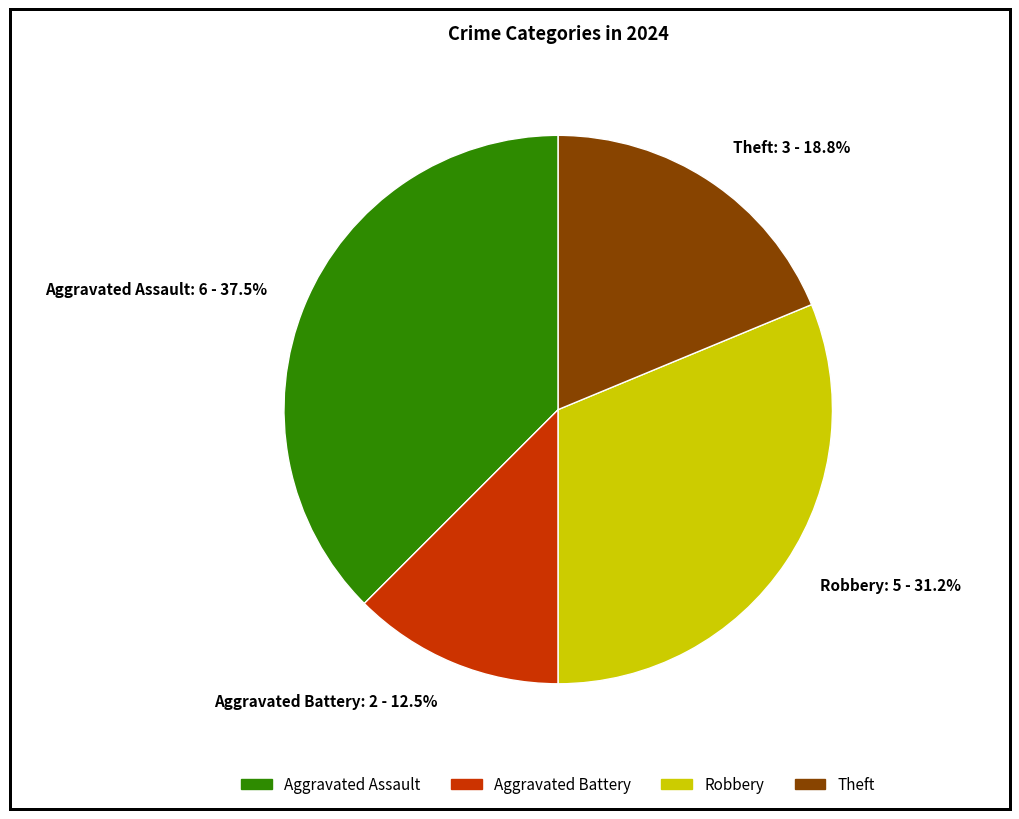

True or false: Theft accounts for 13% of the total.

False